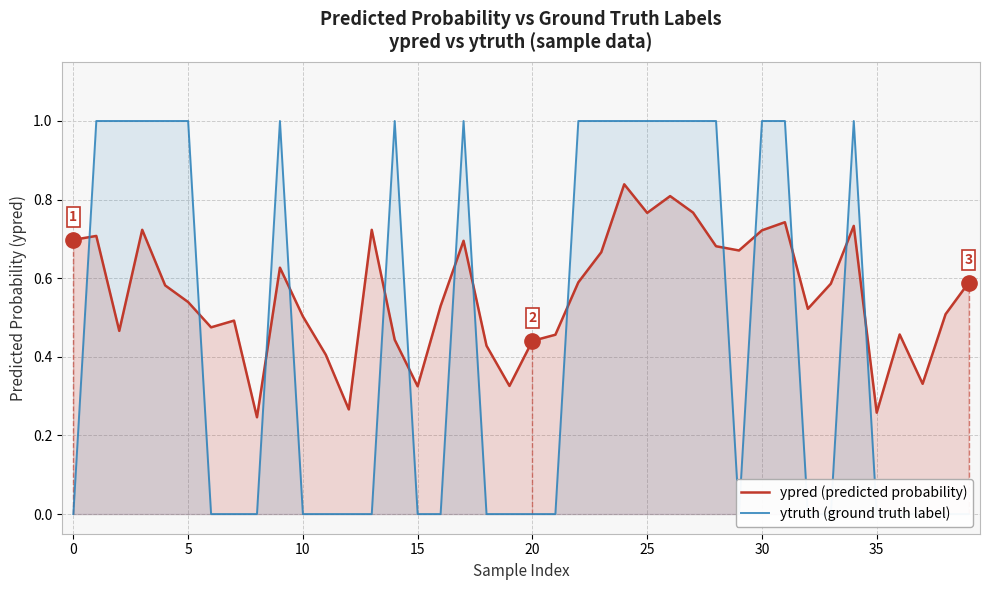

What is the value of the ypred (predicted probability) point at the 5th from the left?

0.6